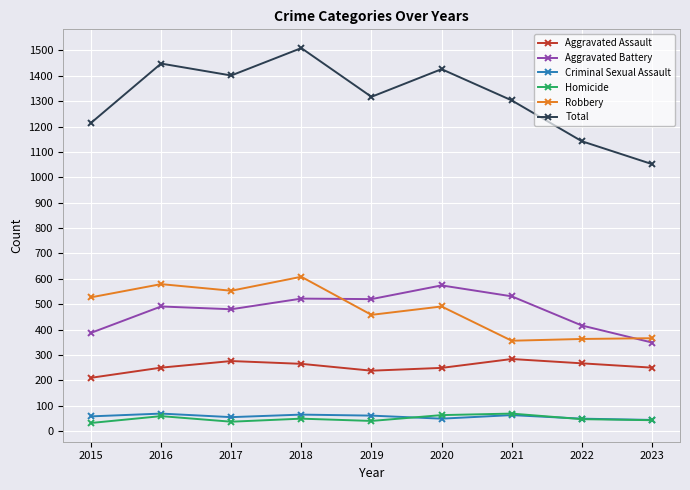

What is the sum of the Total values at 2023 and 2016?

2500